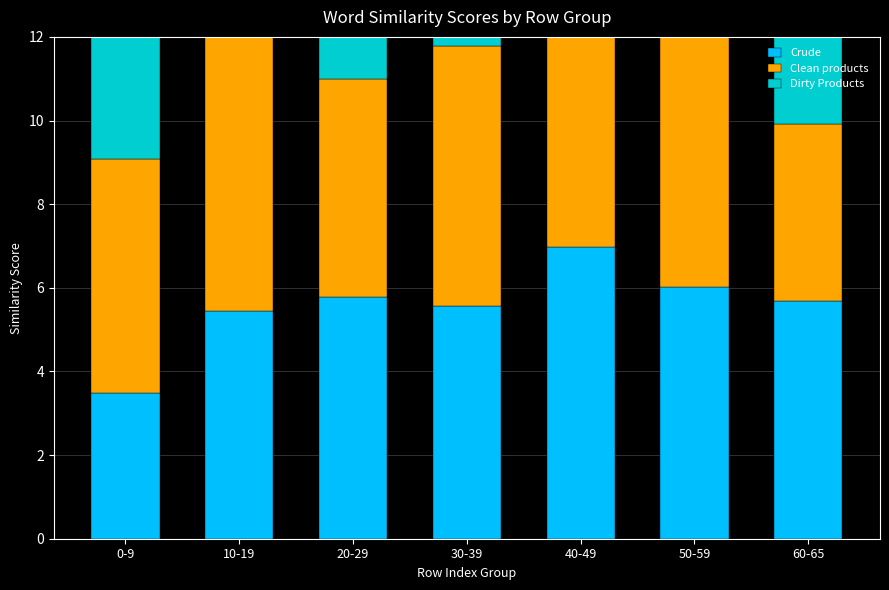

What is the average value of the Crude series?

5.6